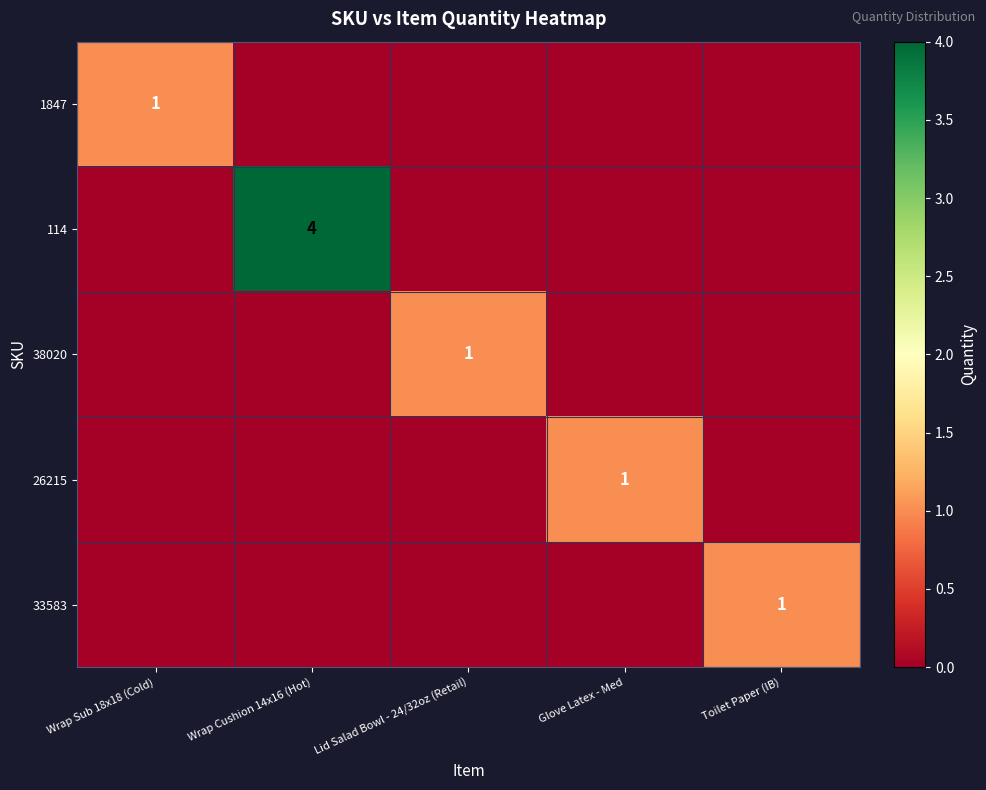

The value of 114 at Wrap Cushion 14x16 (Hot) is 4. True or false?

True